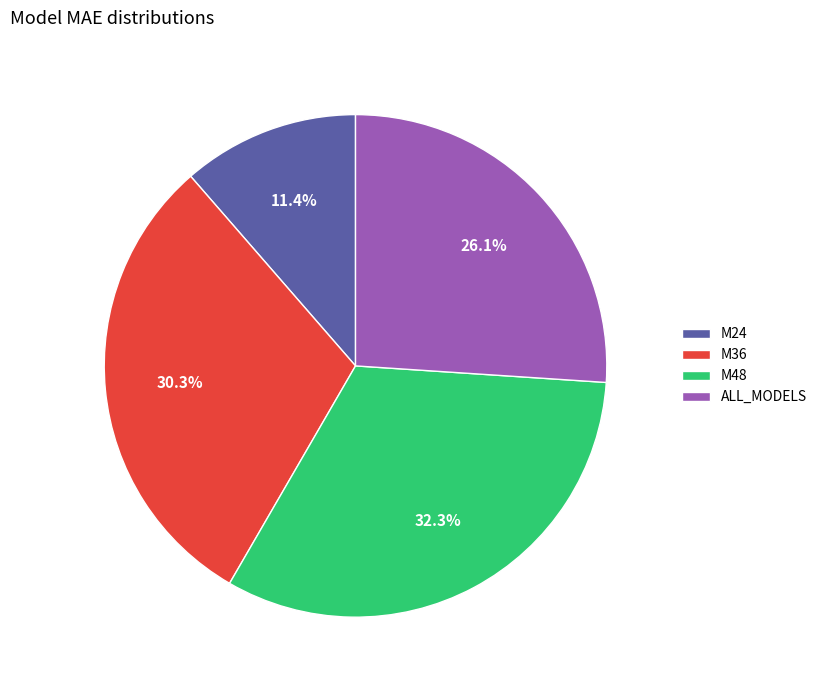

Does any single category account for the majority?

No